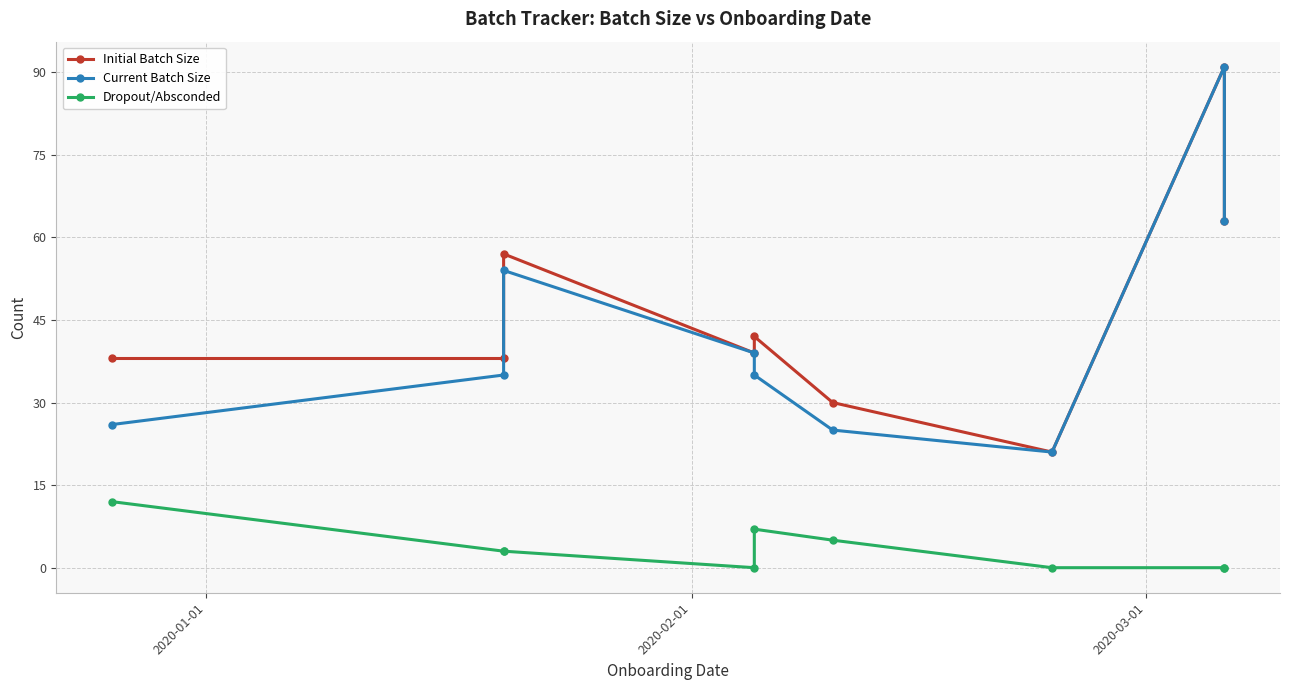

Is this an area chart (filled region under the line)?

No